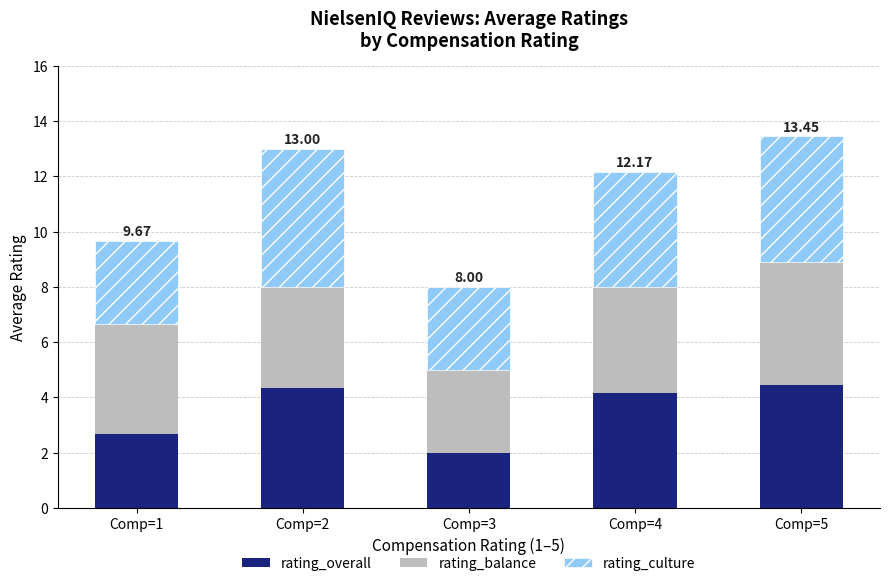

What is the total value across all series at Comp=3?

8.0